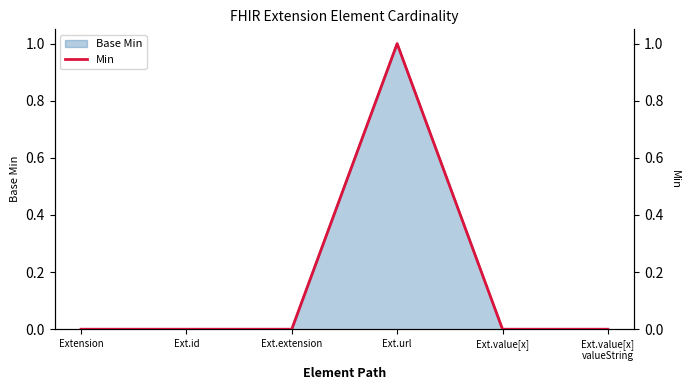

Does the chart display data point markers on the line(s)?

No